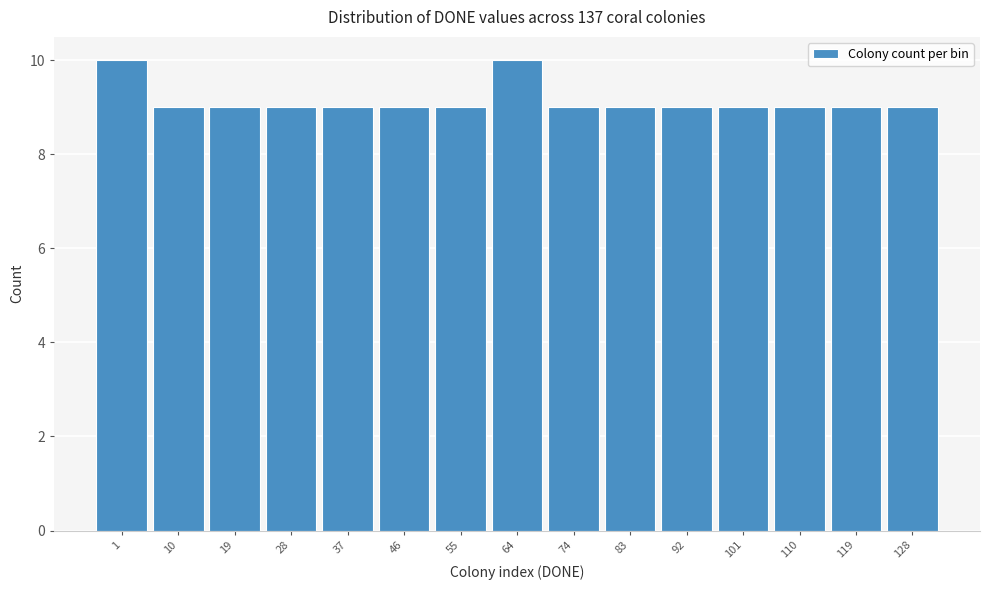

Reading left to right, list all the values displayed in this chart.

10	9	9	9	9	9	9	10	9	9	9	9	9	9	9